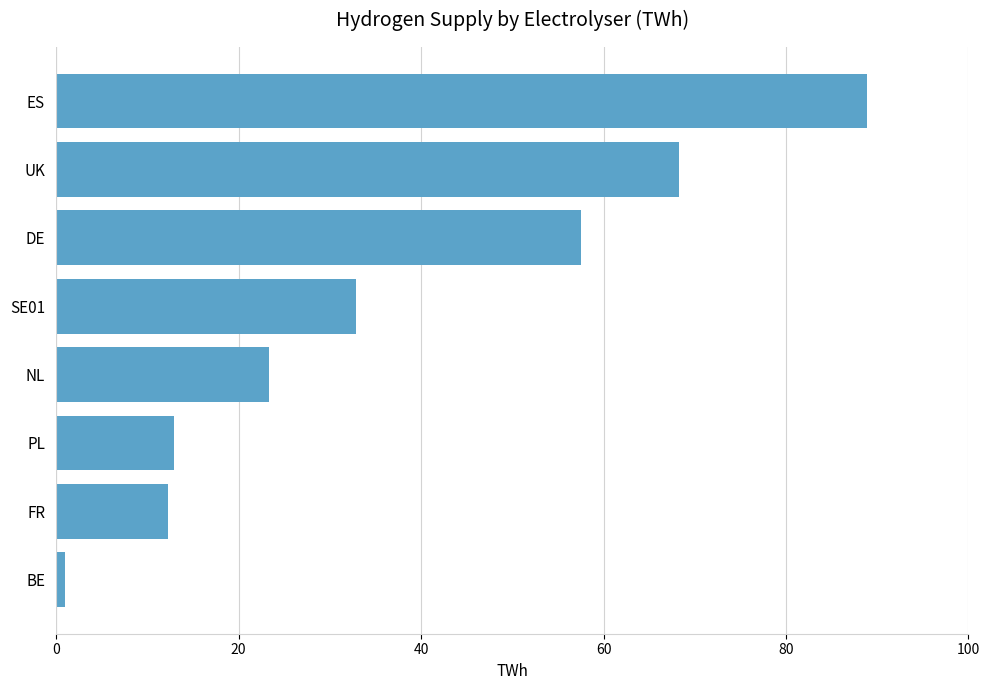

True or false: the data shows 3.6 at FR.

False